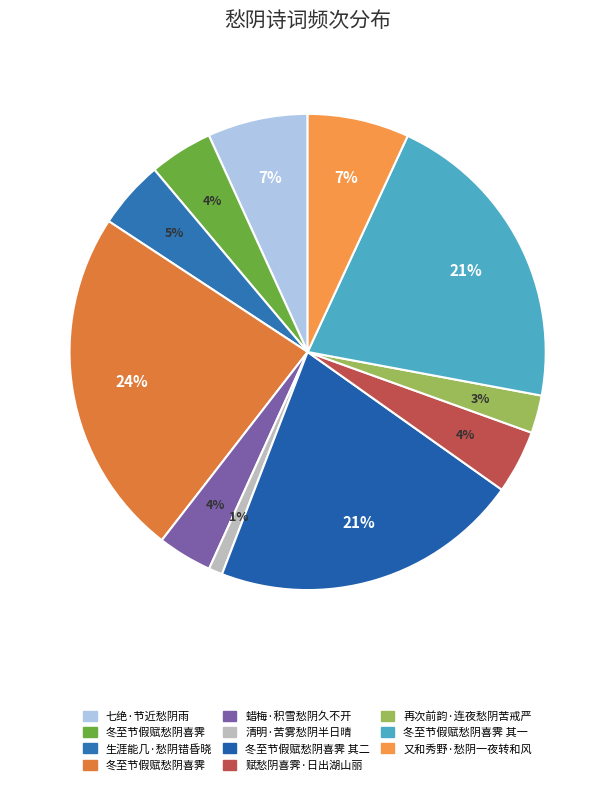

How many slices are in this pie chart?

11